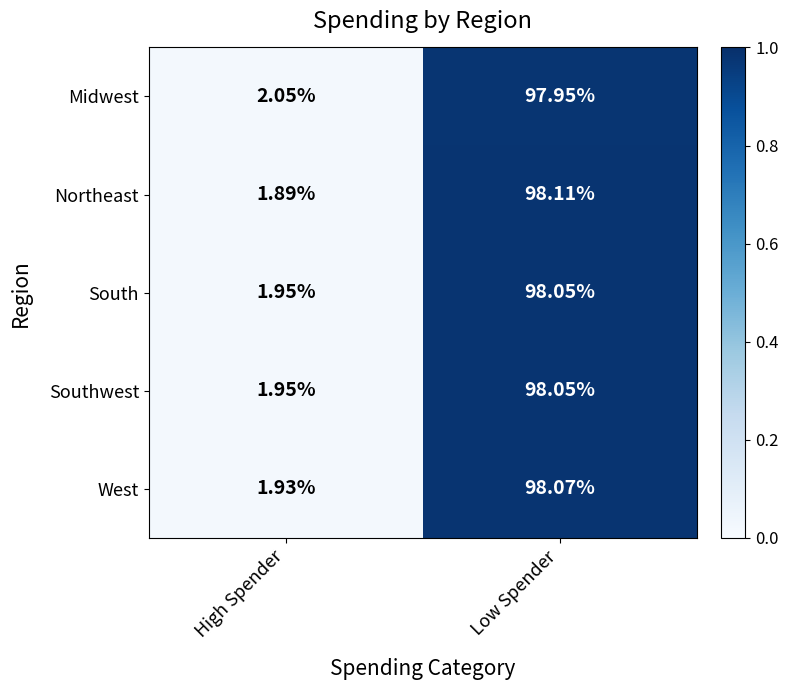

Is the value of Midwest at High Spender greater than the value of Northeast at Low Spender?

No